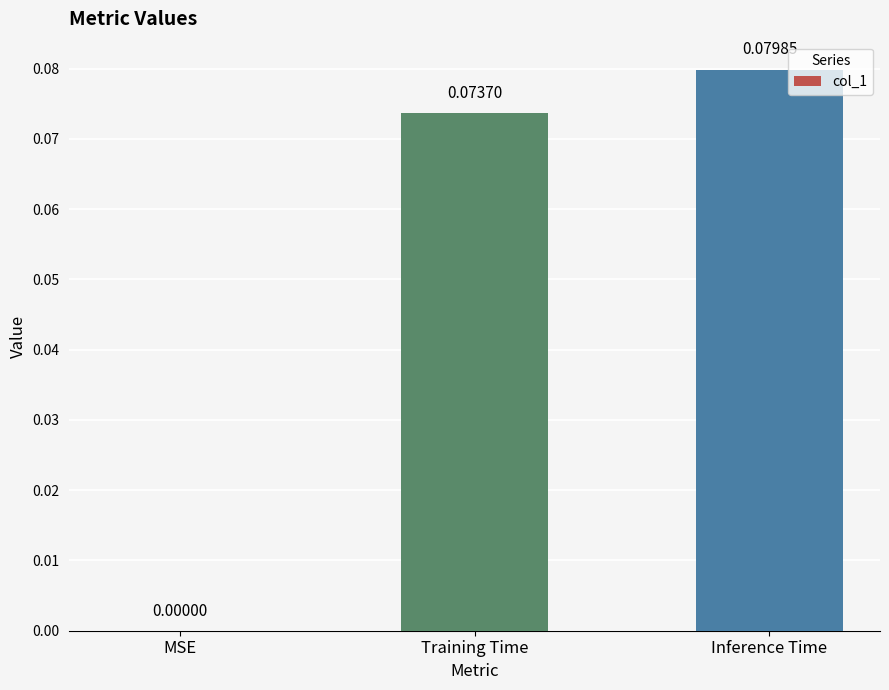

How many values are above zero?

2